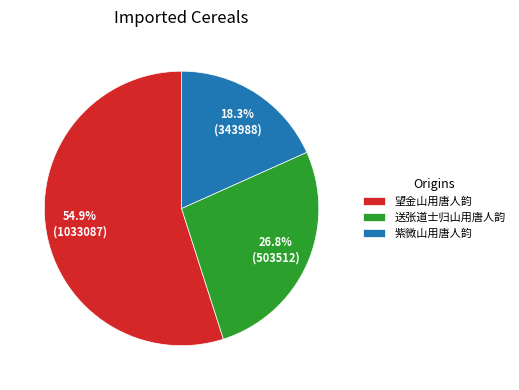

What percentage is NOT represented by 紫微山用唐人韵?

81.7%